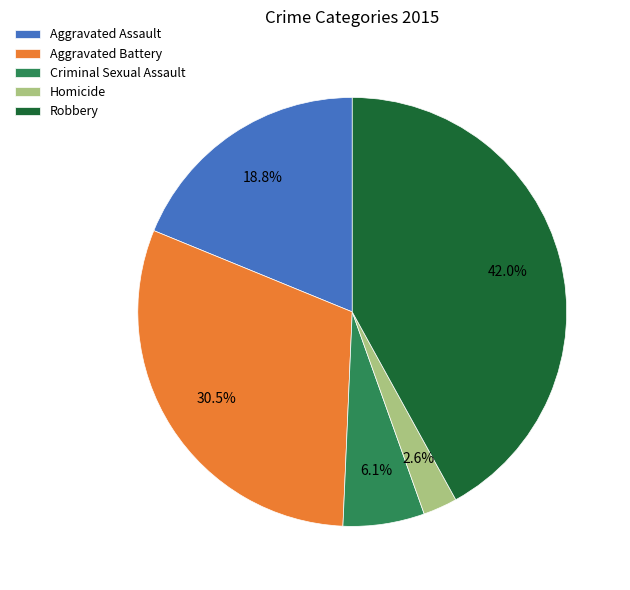

True or false: Aggravated Assault accounts for 32% of the total.

False